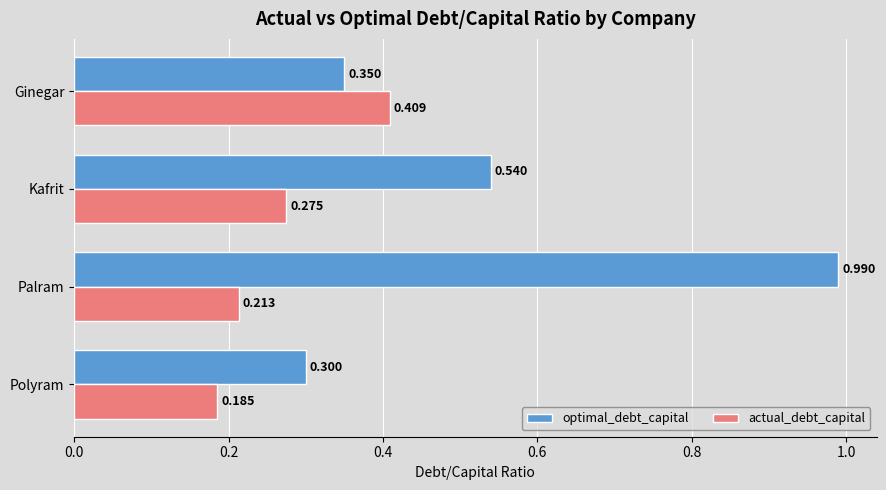

At which label is optimal_debt_capital closest to 0?

Polyram